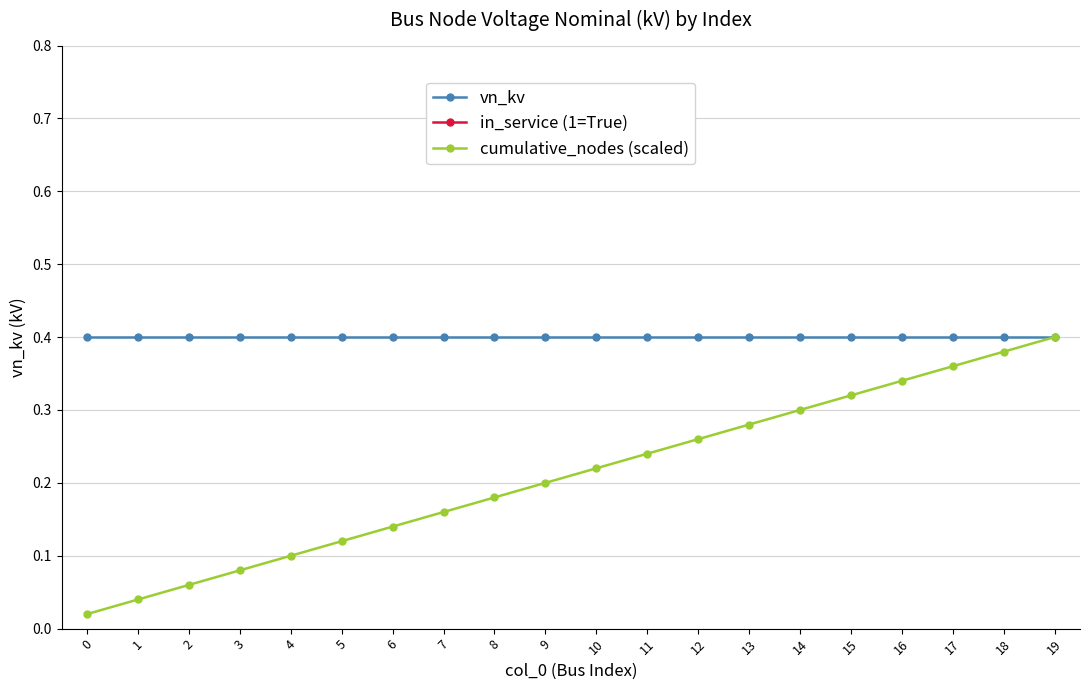

True or false: vn_kv and cumulative_nodes (scaled) intersect in this chart.

False